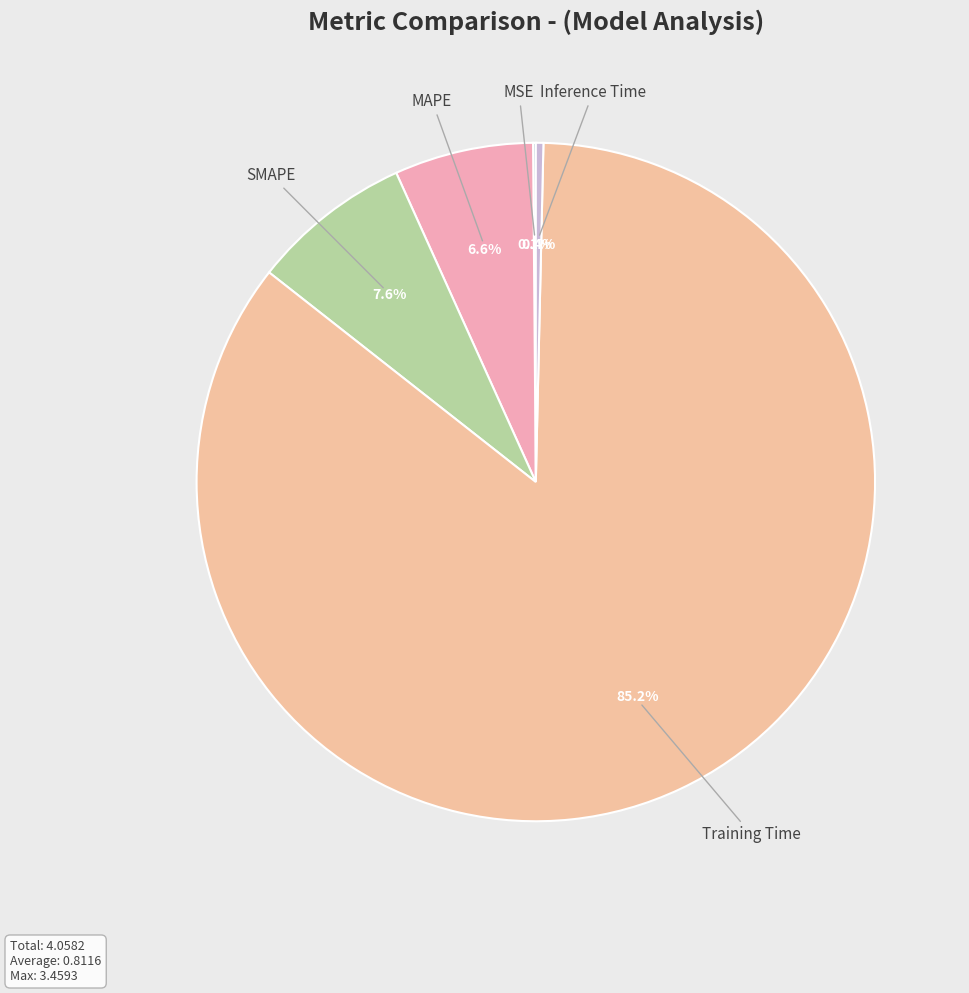

Which category has the biggest portion of the pie?

Training Time